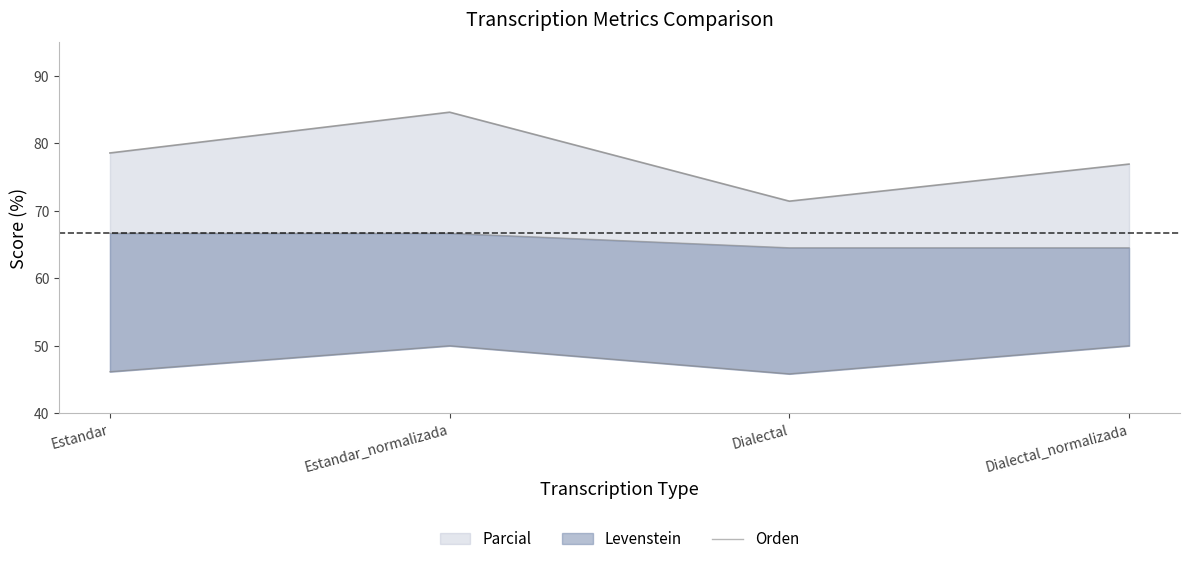

Reading left to right, what are all the values shown in this chart?

66.7	66.7	64.5	64.5